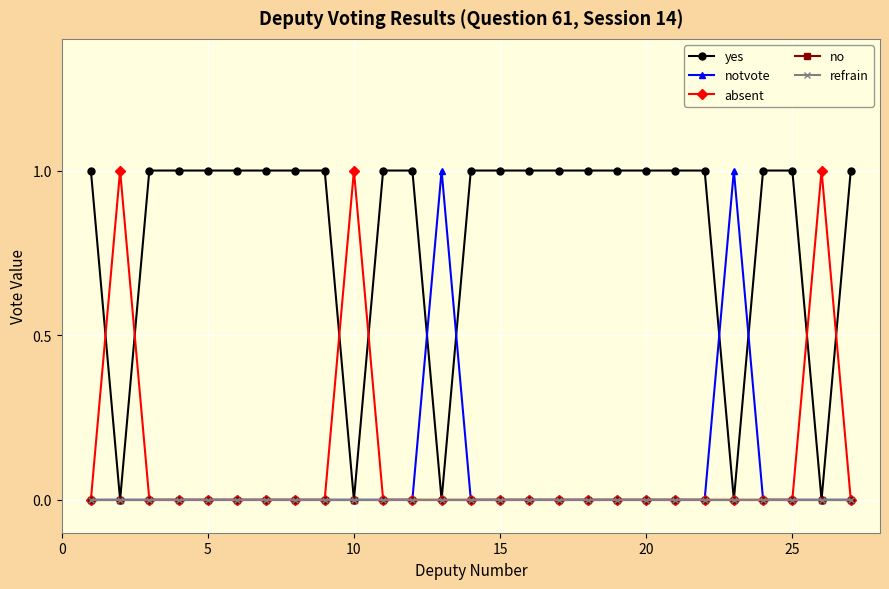

Does the chart have visible grid lines?

Yes